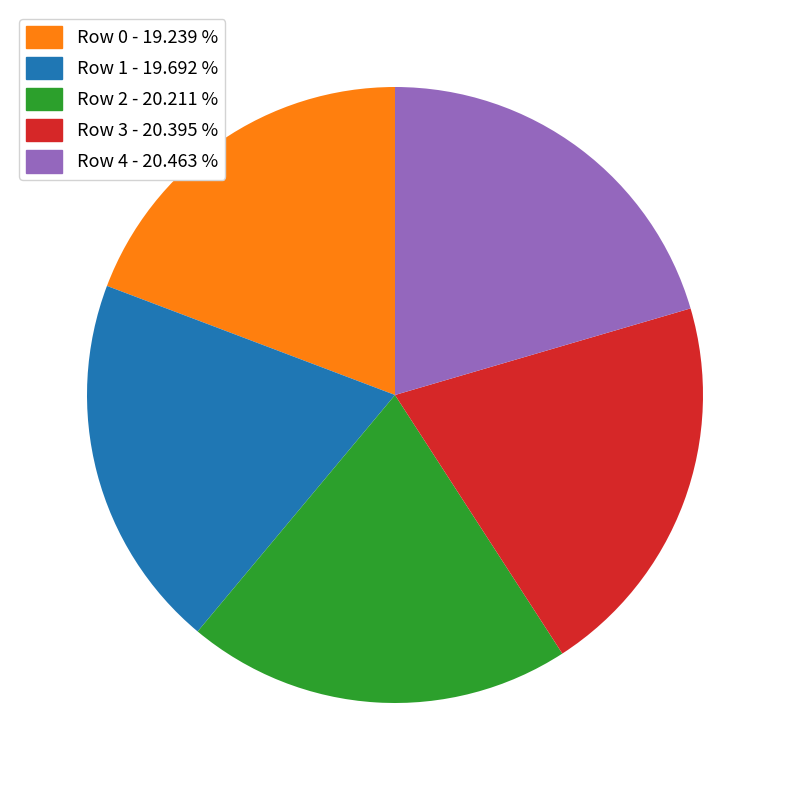

Approximately how many times larger is the value at Row 0 - 19.239 % compared to Row 1 - 19.692 %?

1.0